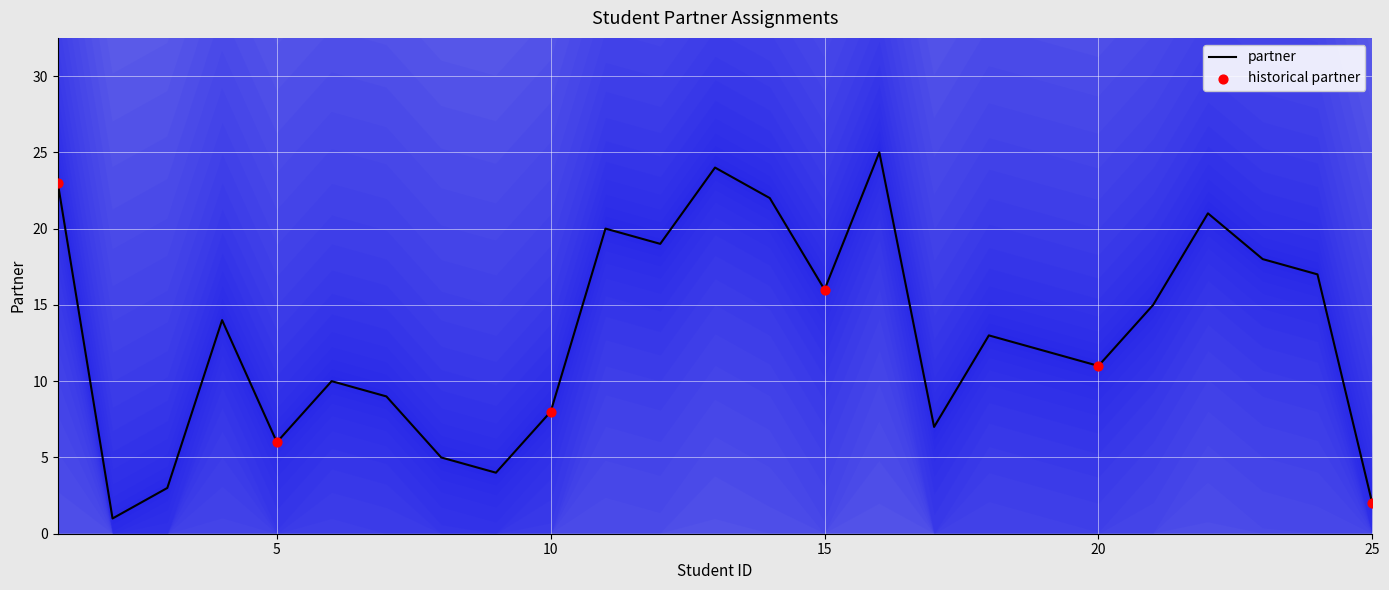

Approximately how many times larger is the value at 22 compared to 3?

7.0